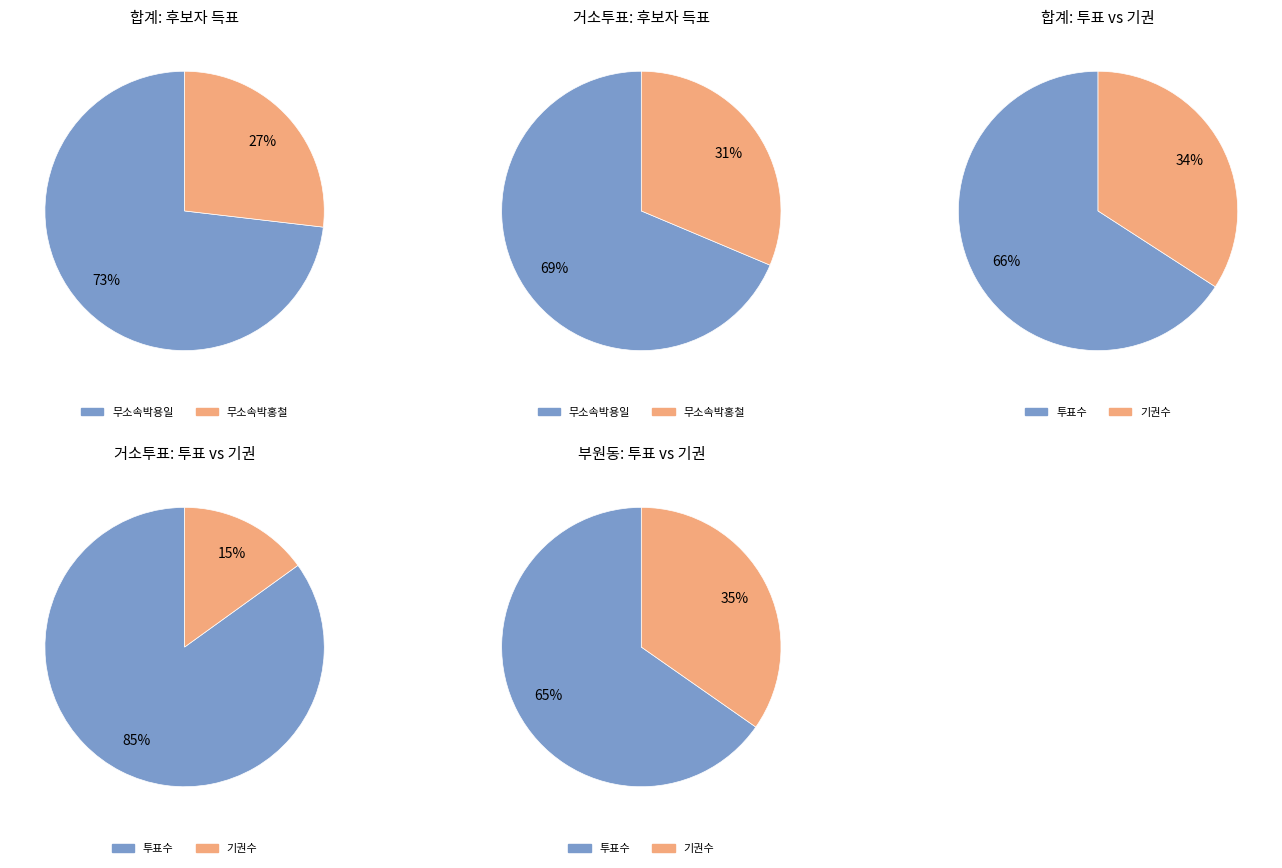

Is 1 the majority of the pie?

No